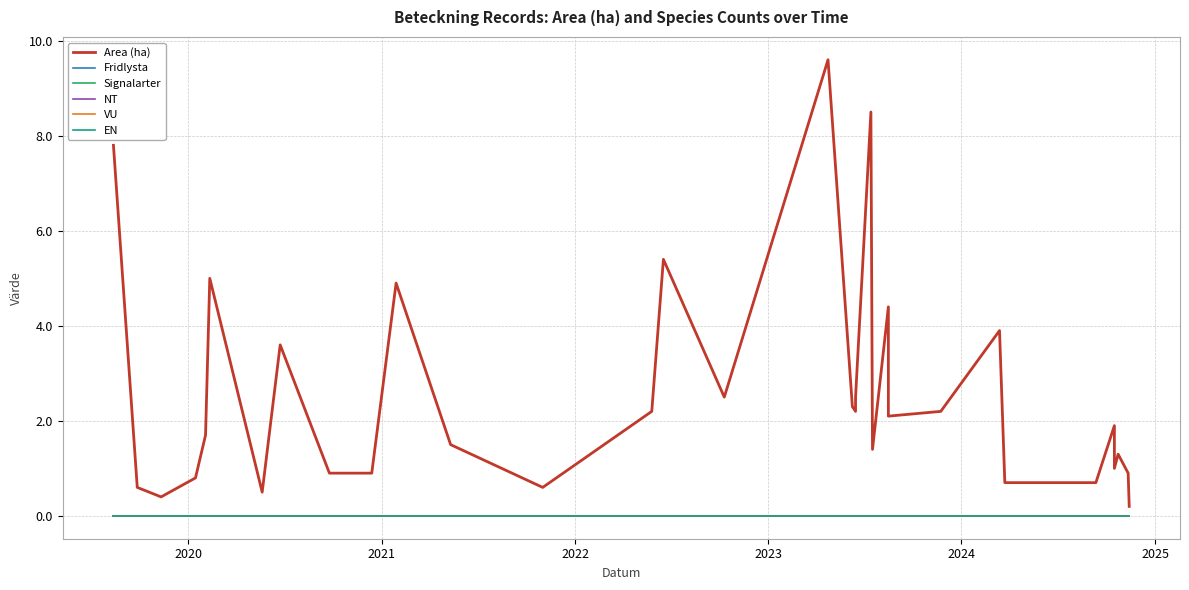

How many lines are shown in the chart?

6